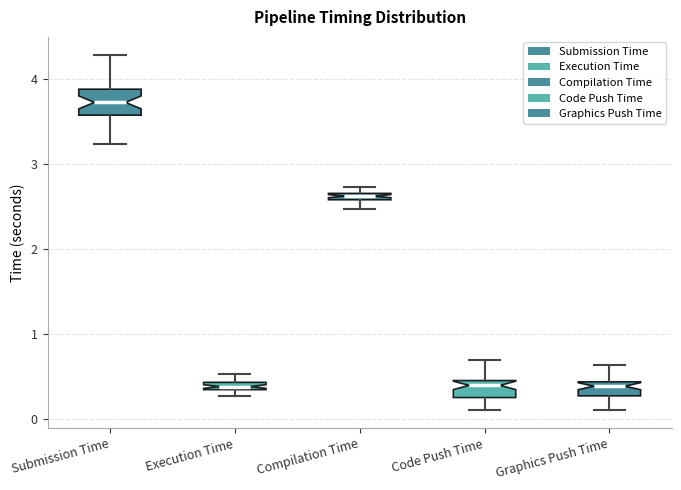

Which box is the tallest, from its lower edge to its upper edge?

Submission Time